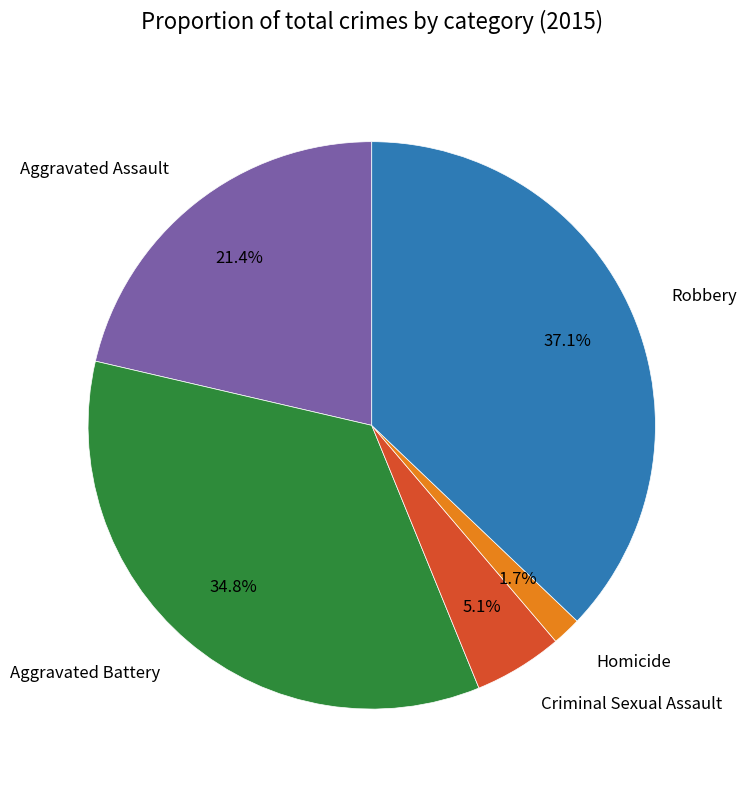

What is the largest slice in the pie chart?

Robbery